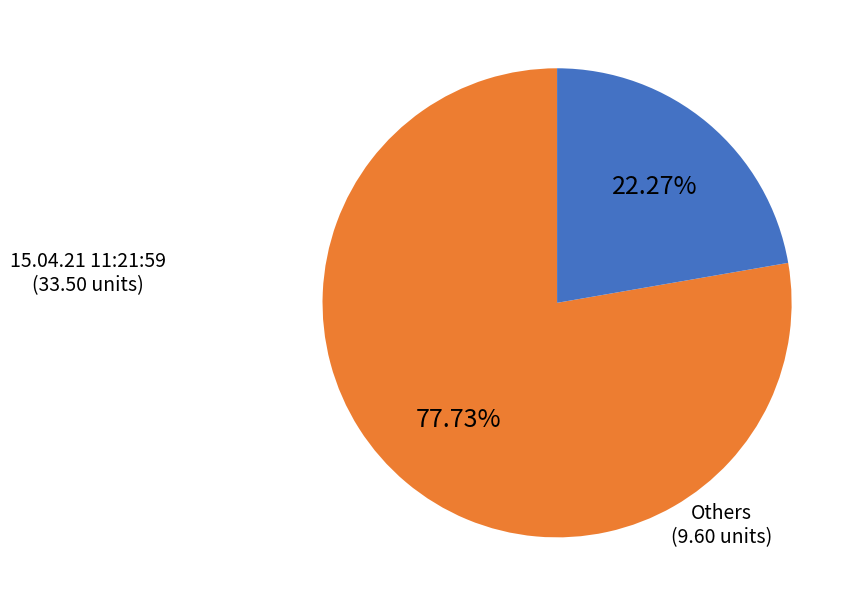

Is there any slice that represents more than half of the pie?

Yes